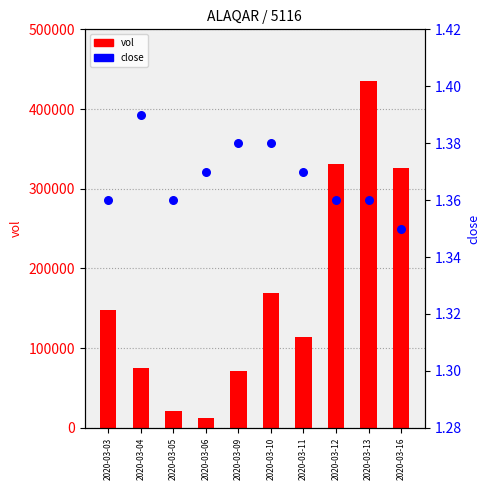

Which series reaches the maximum Y coordinate?

vol